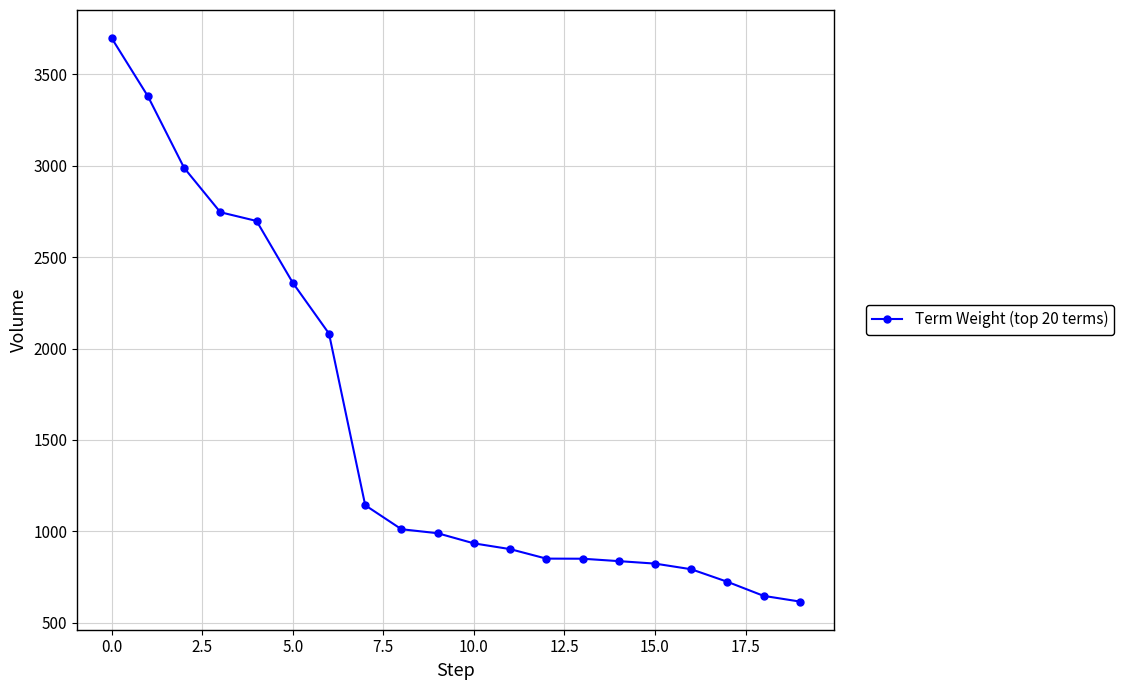

What is the value of the 12th point from the left?

902.5